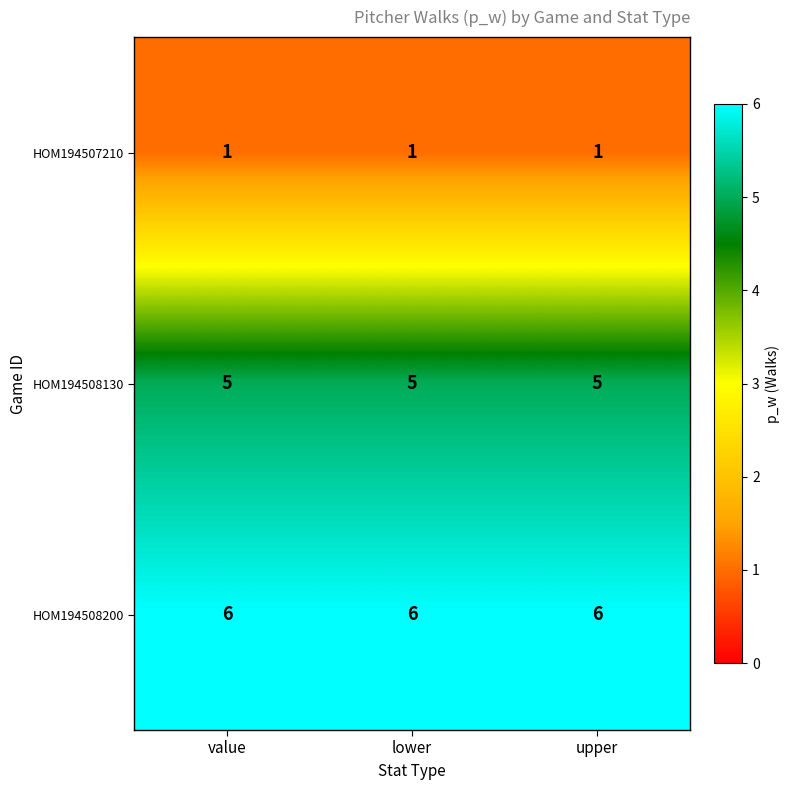

Rank the series by their average value, from lowest to highest.

HOM194507210, HOM194508130, HOM194508200